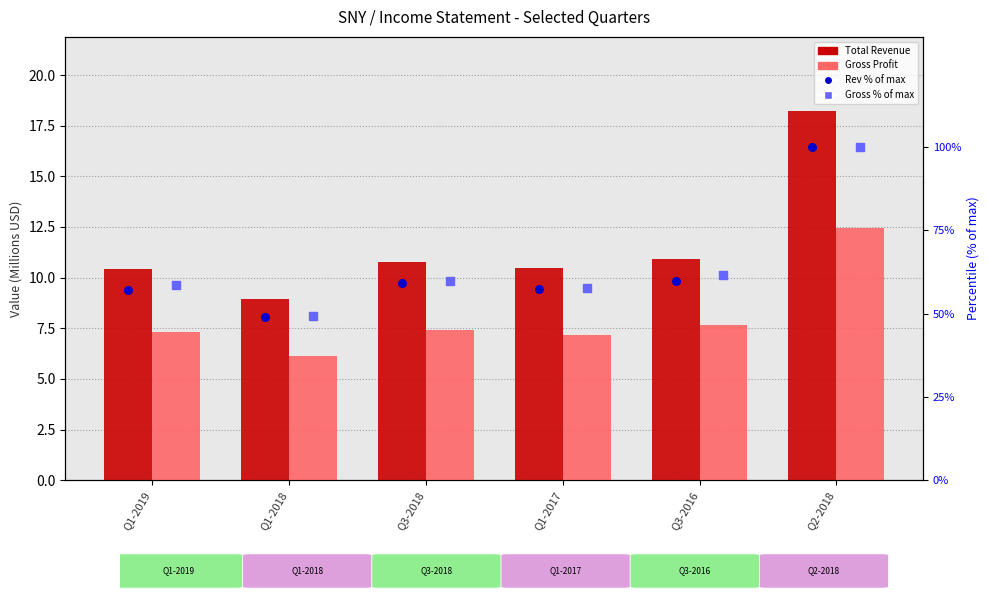

Which series has the largest Y range (max minus min)?

Rev % of max